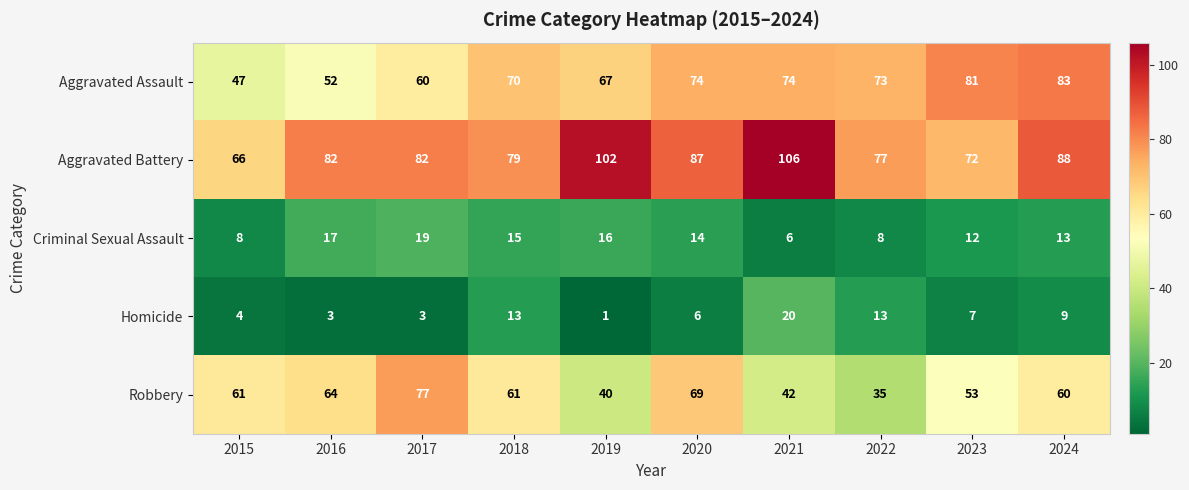

What is the difference between the maximum and second lowest values in the Homicide series?

17